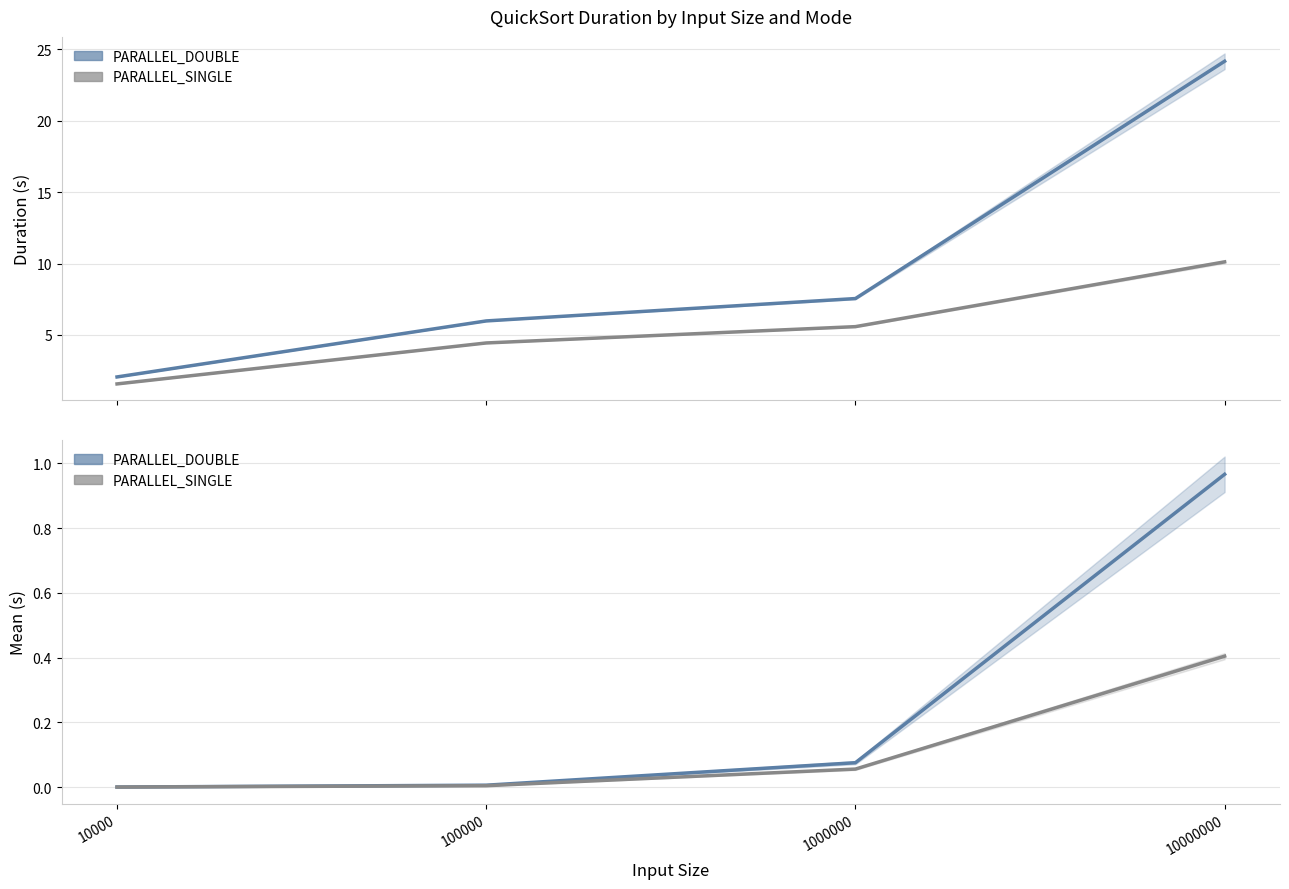

How many distinct data groups are displayed?

2